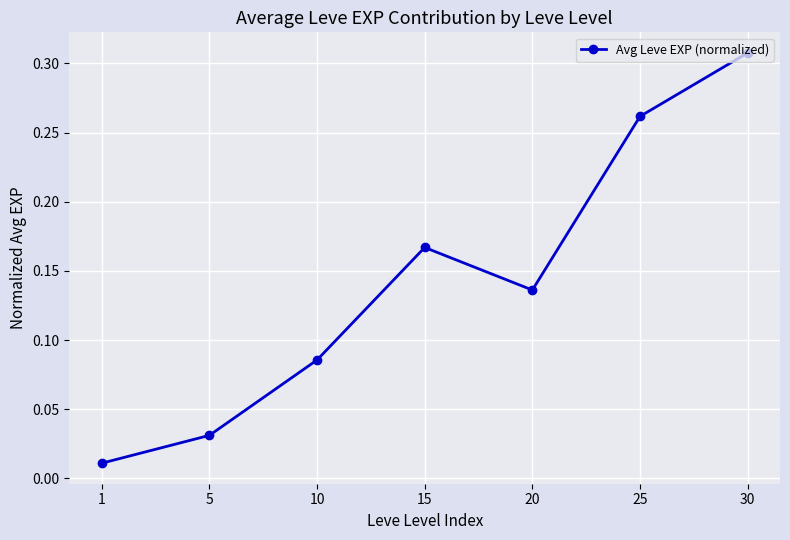

Rank the categories by value from highest to lowest.

30, 25, 15, 20, 10, 5, 1